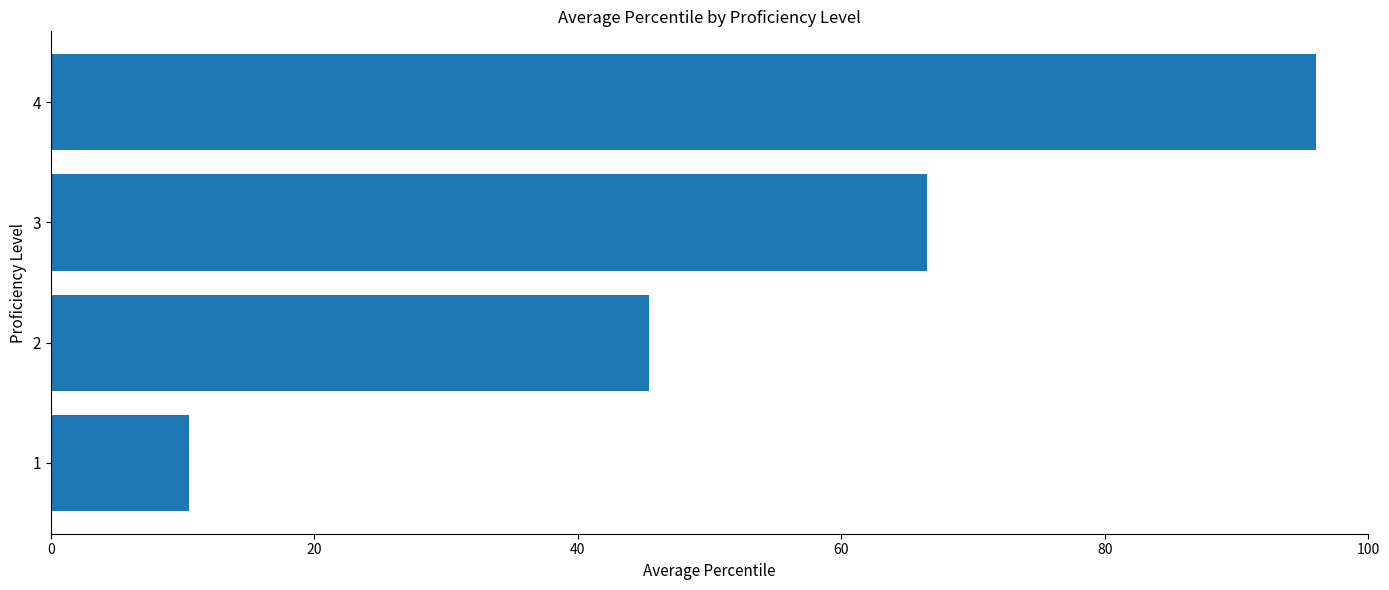

What is the minimum value shown in the chart?

10.5